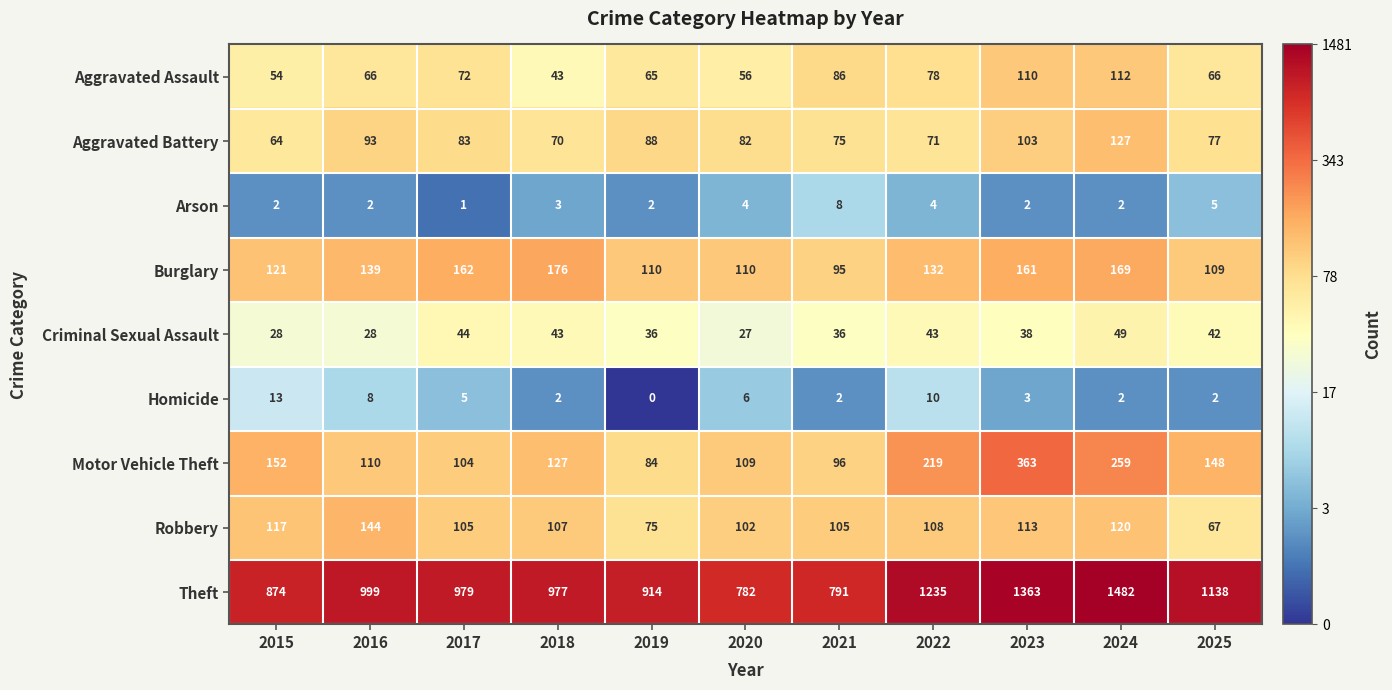

What is the sum of all Homicide values?

53